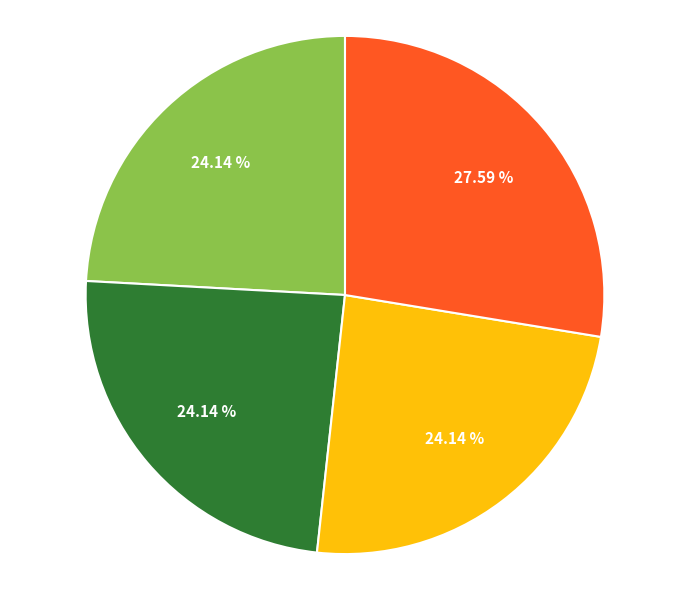

To the nearest percent, what is the difference between the largest and smallest slice percentages?

3%